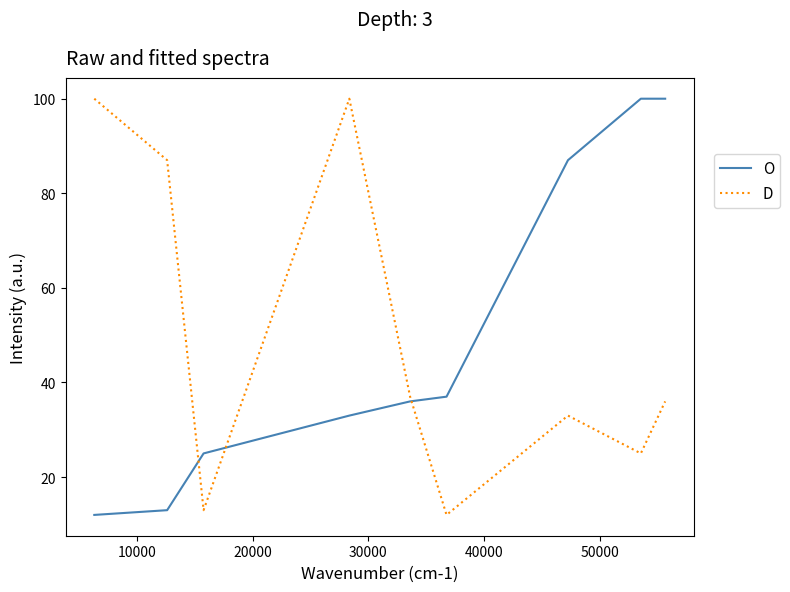

What is the difference between the maximum and minimum values in the O series?

88